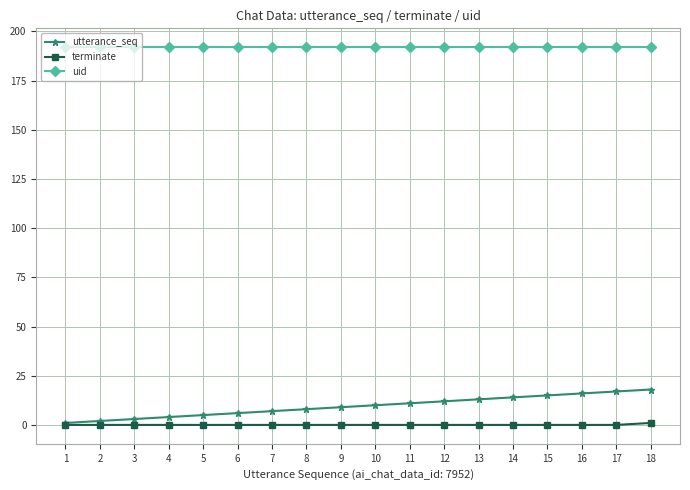

Does the chart have visible grid lines?

Yes